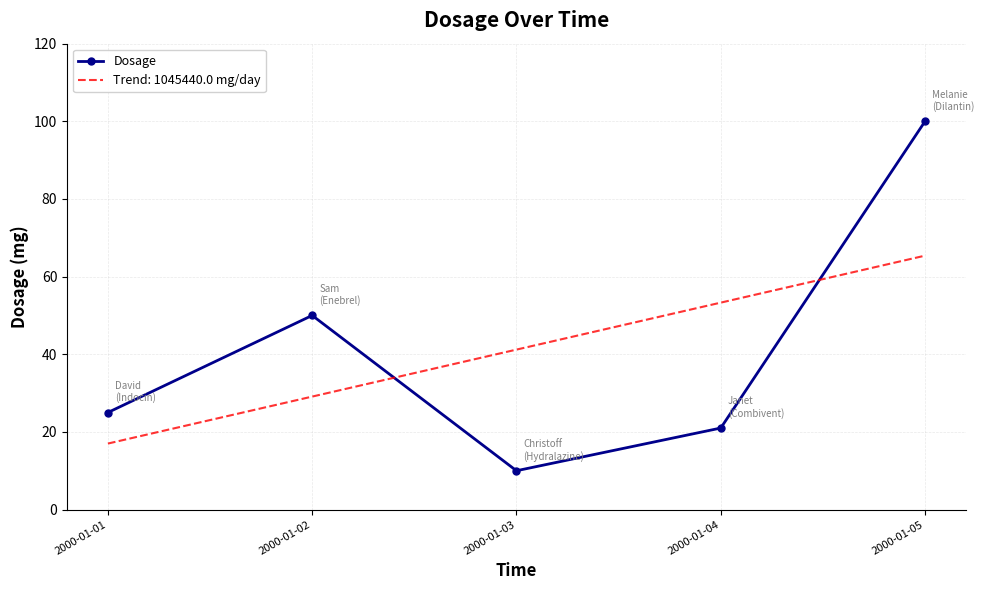

Approximately how many times larger is the value at 2000-01-02 compared to 2000-01-03?

5.0